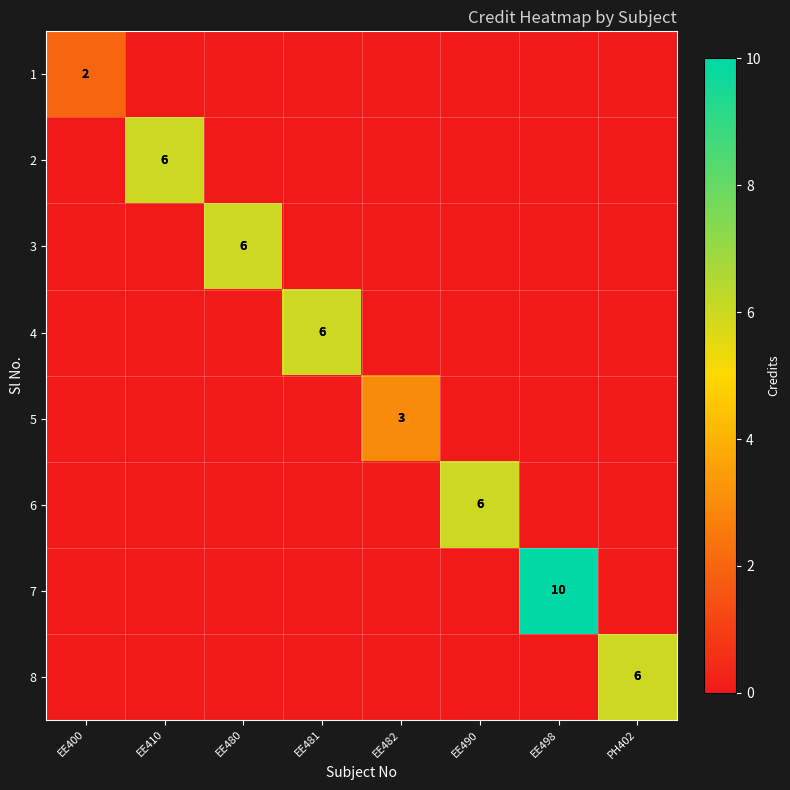

At which category does the chart reach its minimum across all series?

EE410